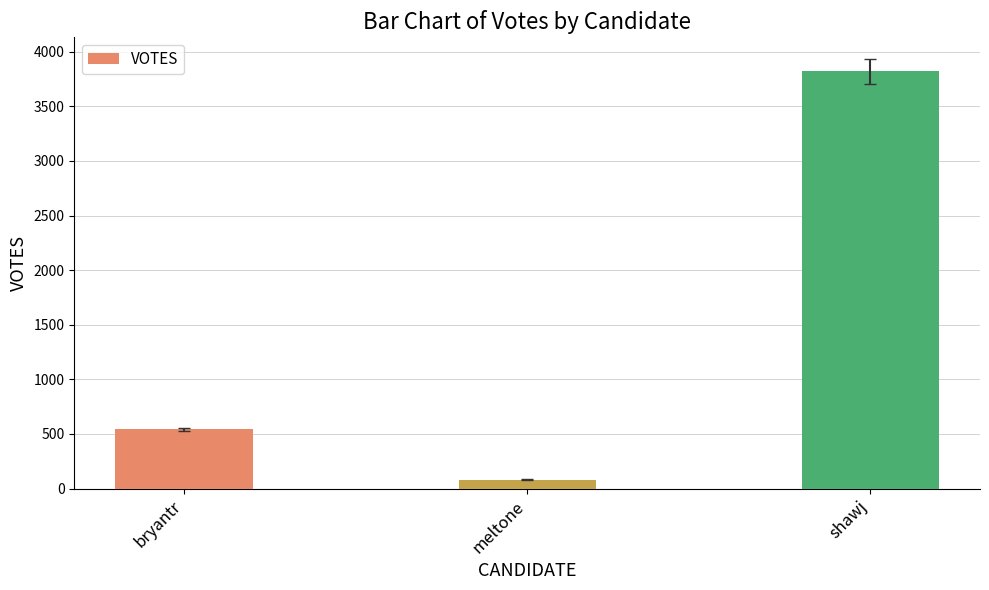

At which label is the value closest to 1951?

bryantr